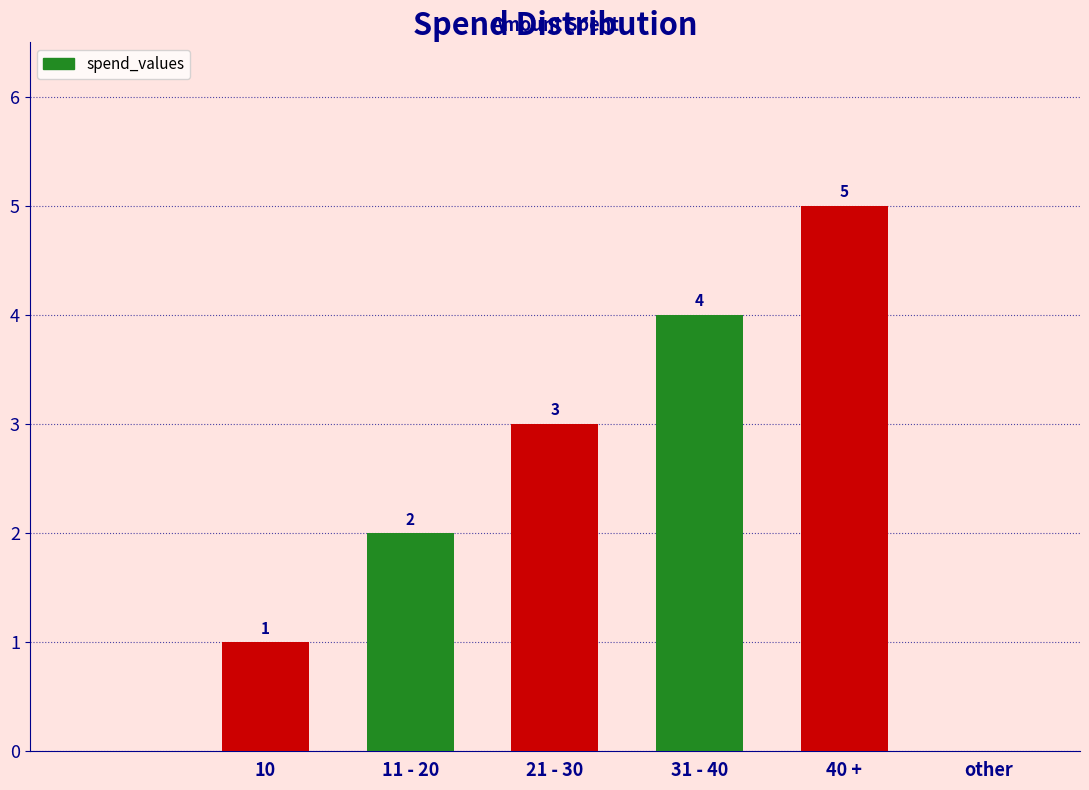

Does the chart contain stacked bars?

No